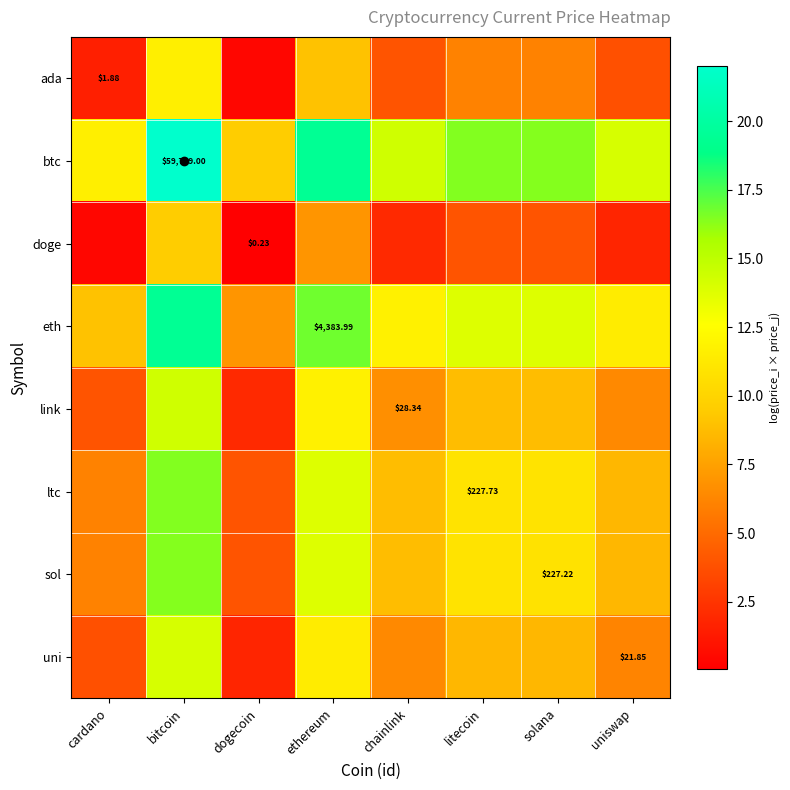

The value of ada at bitcoin is 6.3. True or false?

False